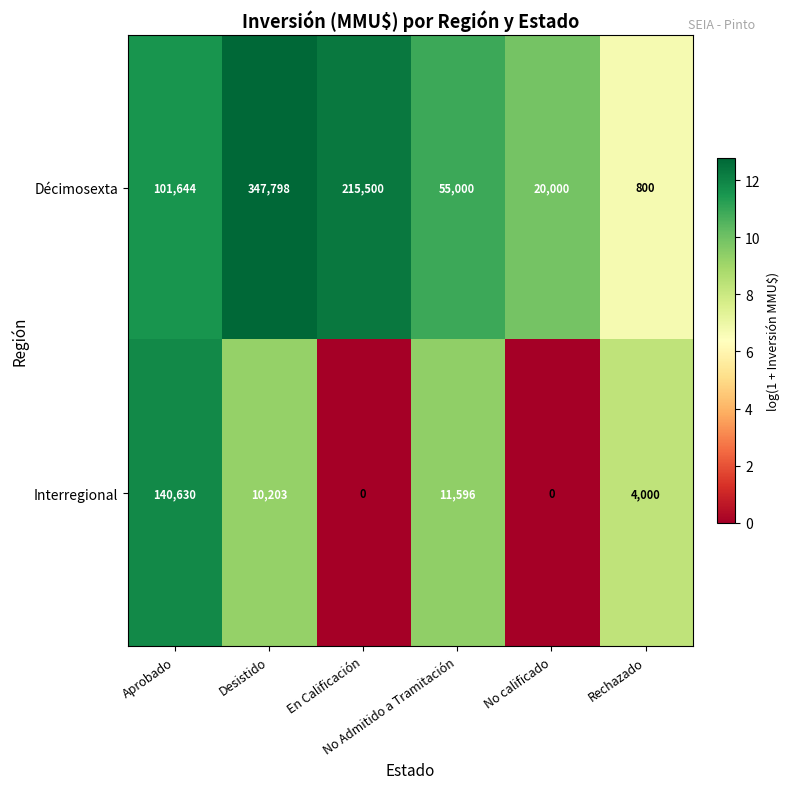

Which series has the largest total across all categories?

Décimosexta